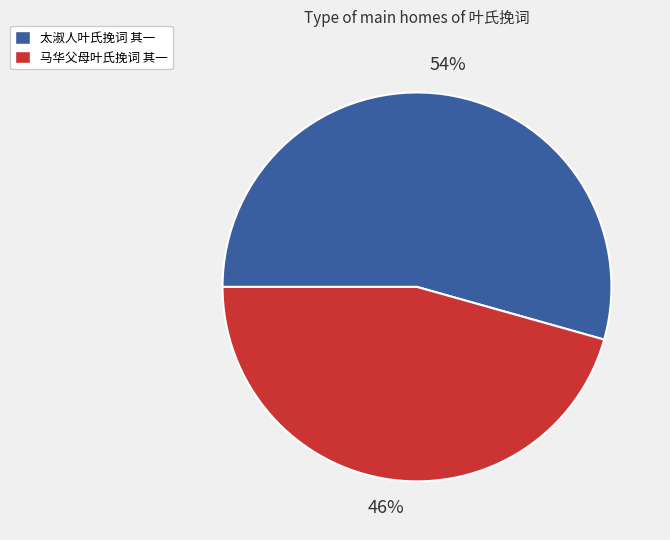

To the nearest percent, what percentage of the pie is 马华父母叶氏挽词 其一?

46%